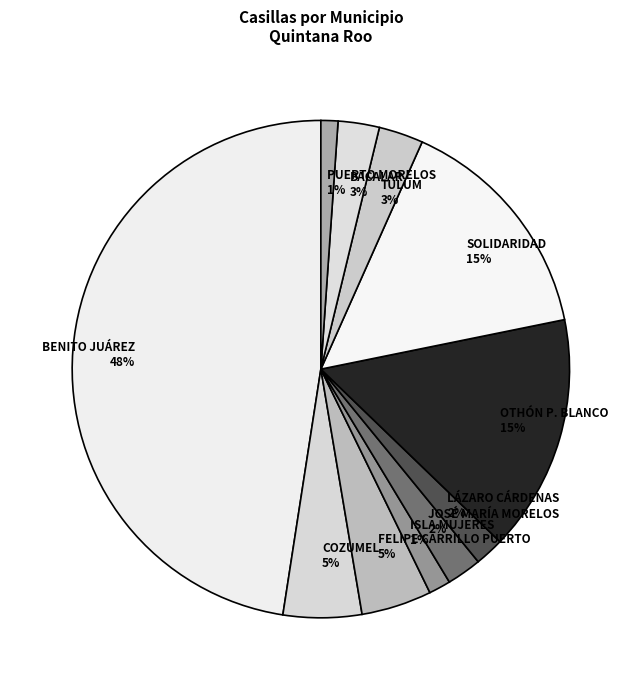

Which has a higher value, COZUMEL 5% or LÁZARO CÁRDENAS 2%?

COZUMEL 5%